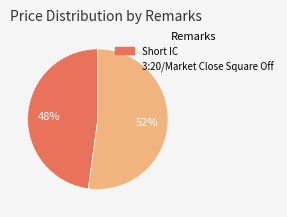

Count the number of slices in the pie.

2